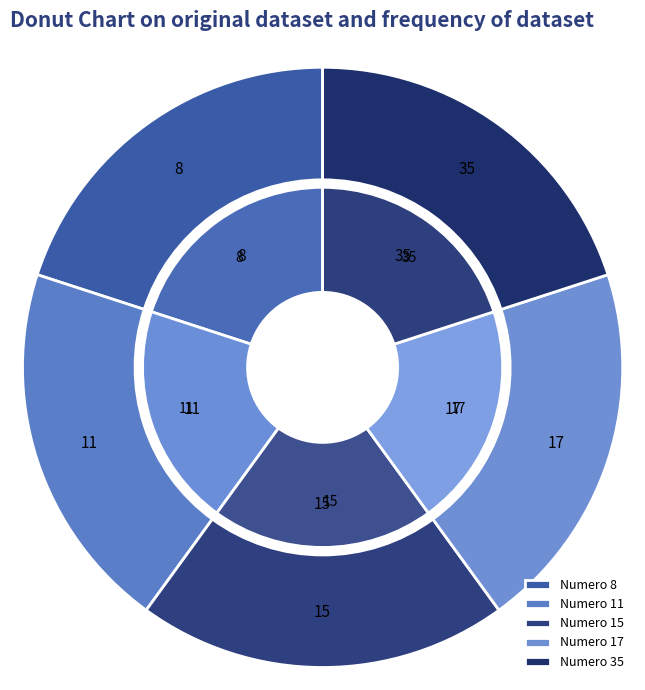

To the nearest percent, what portion does 17 represent?

20%